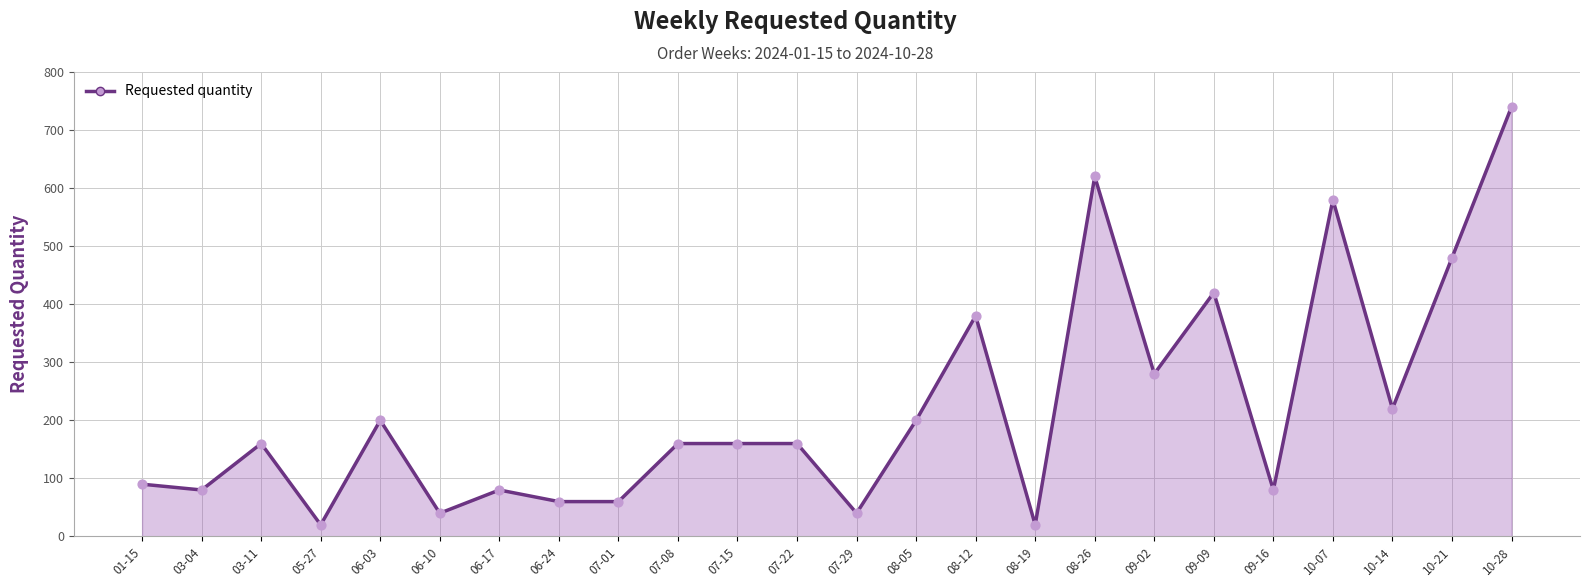

What is the change in value from 06-24 to 08-19?

-40